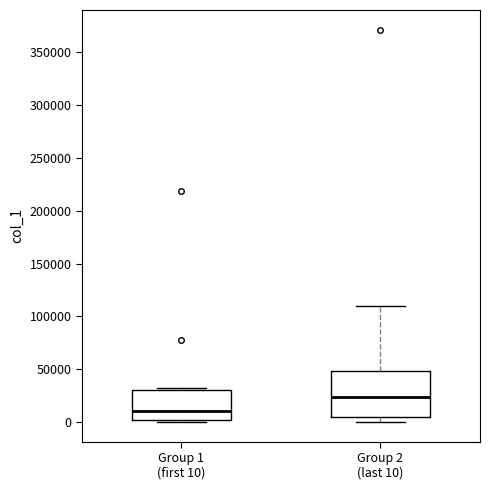

Reading left to right, transcribe this box plot: for each box, give where its median line is, the range the box spans, and where its two whiskers end, as read against the y-axis. The values are not printed on the chart, so give them approximately, as read against the axis.

Group 1 (first 10): median 10000, box 0 to 30000, whiskers 0 (just below the box's lower edge) to 30000 (just above the box's upper edge)
Group 2 (last 10): median 25000, box 5000 to 50000, whiskers 0 to 110000